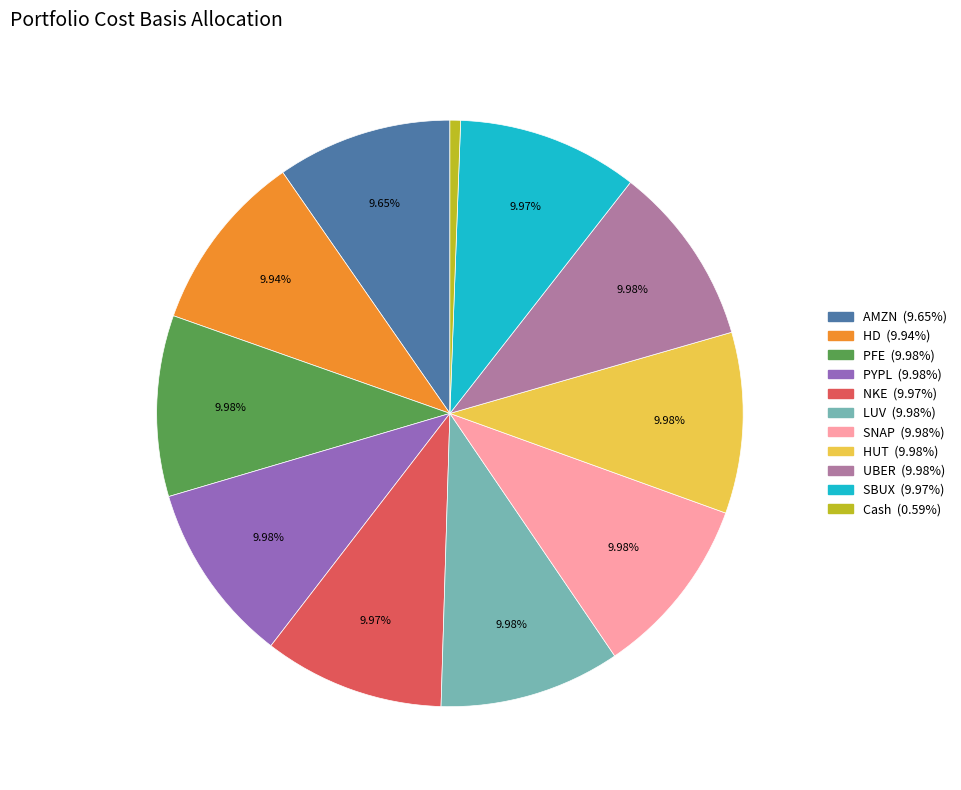

Approximately how many times larger is the value at UBER compared to HUT?

1.0